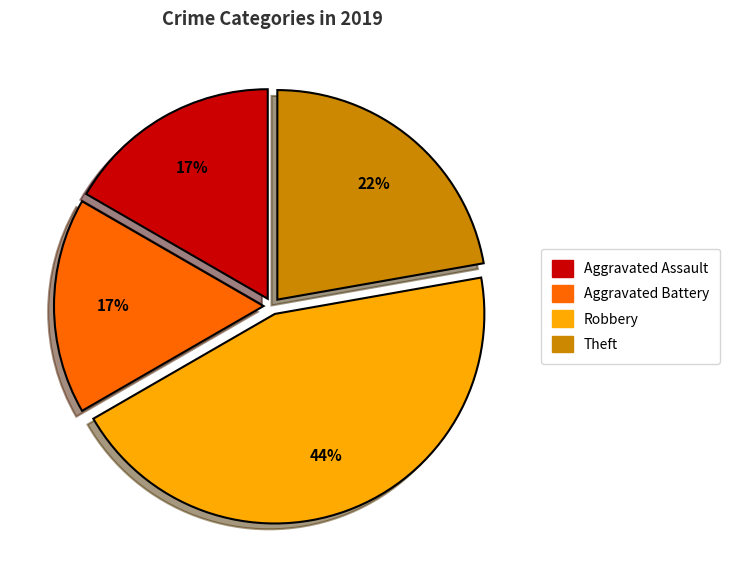

The Aggravated Assault slice represents 17% of the pie. True or false?

True